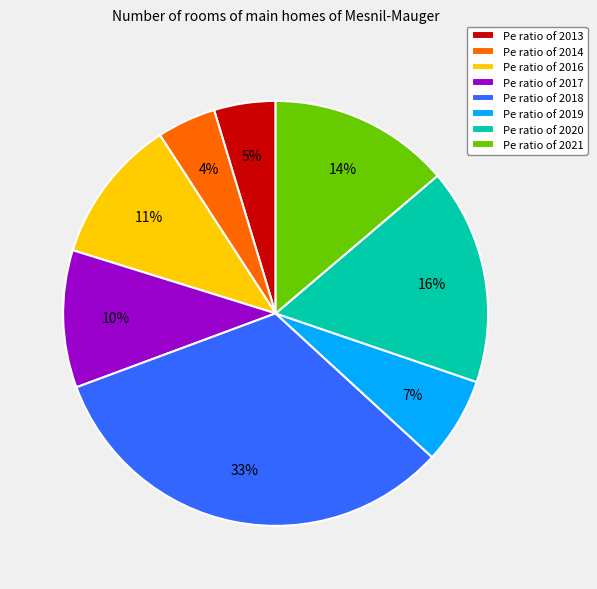

Which has a higher value, Pe ratio of 2017 or Pe ratio of 2016?

Pe ratio of 2016